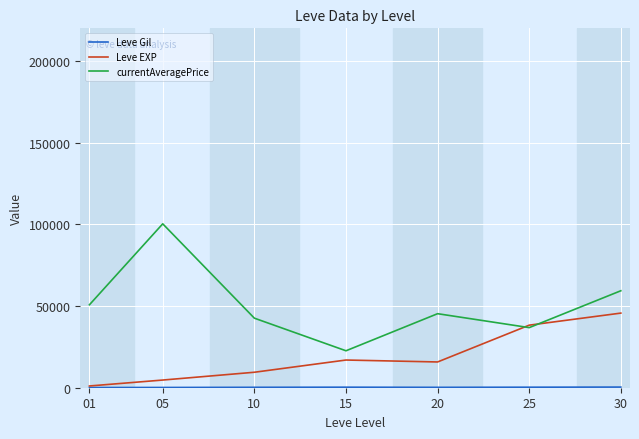

Which series has the largest range (max minus min)?

currentAveragePrice